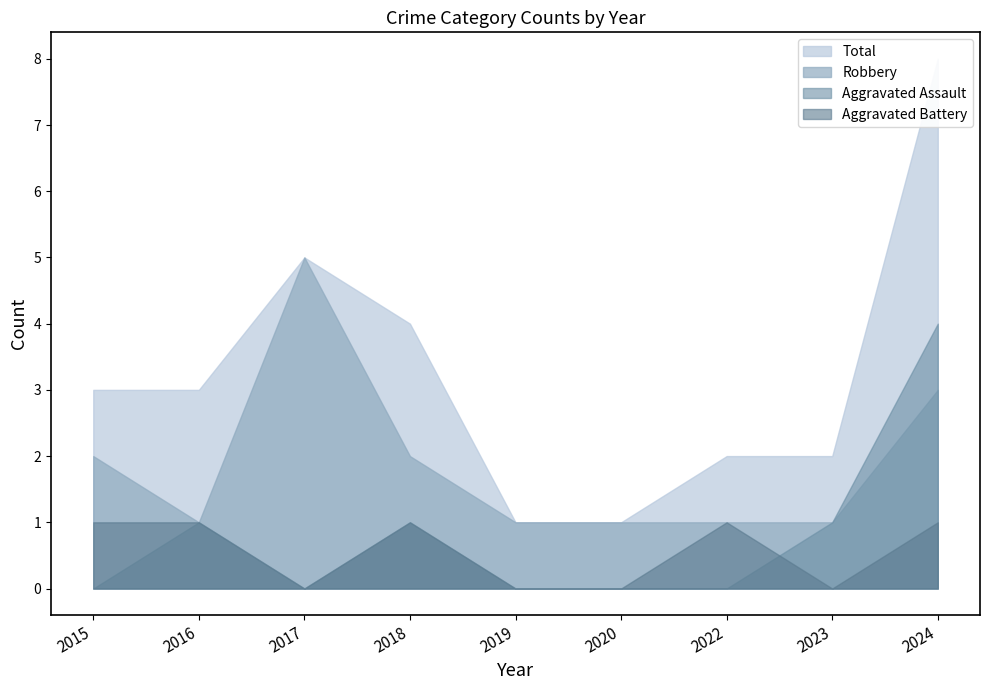

What is the sum of the Total values at 2015 and 2024?

11